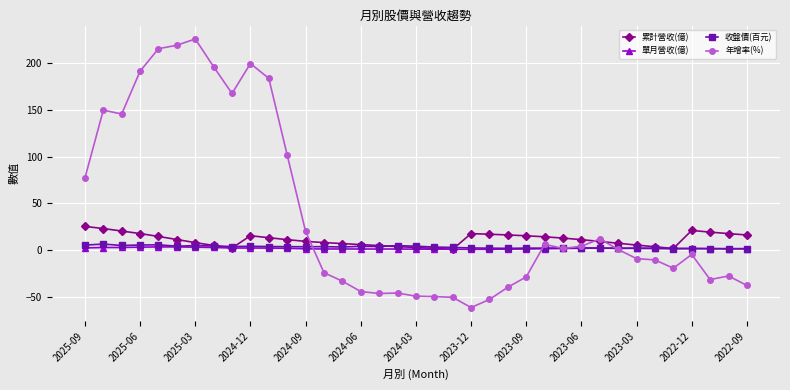

What is the minimum value shown in the chart?

-61.7